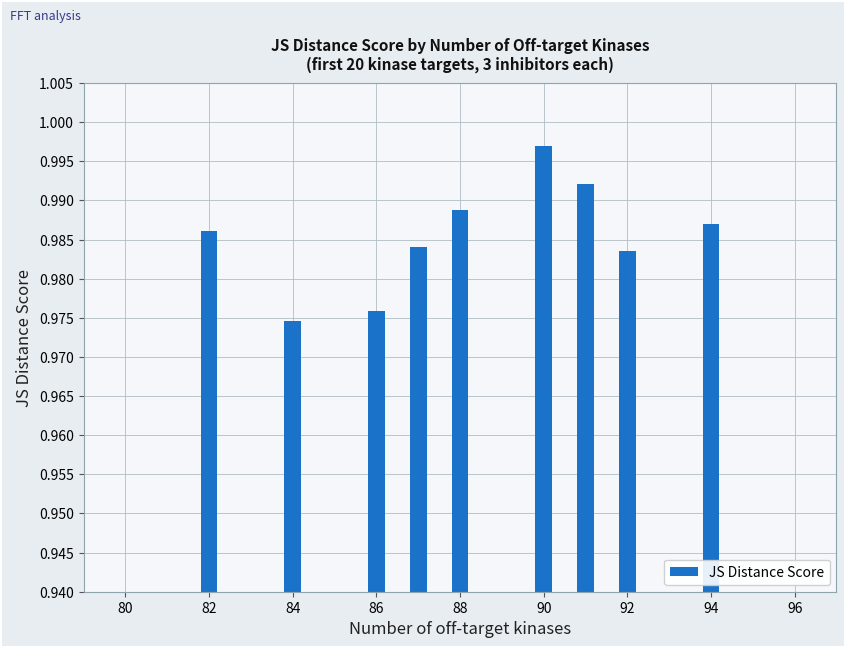

Count the values in the range 0 to 1.

9